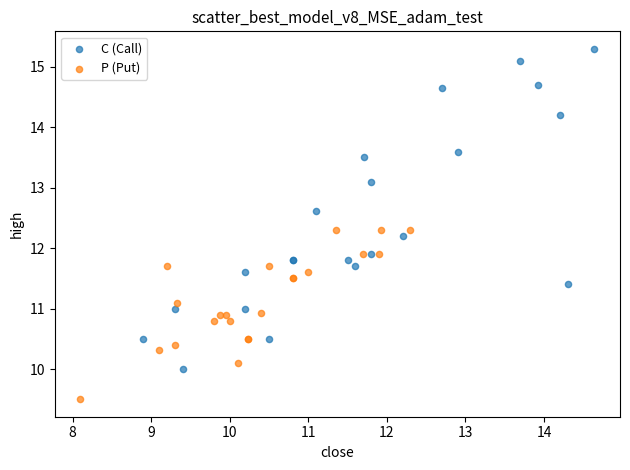

Which series has the largest Y range (max minus min)?

C (Call)